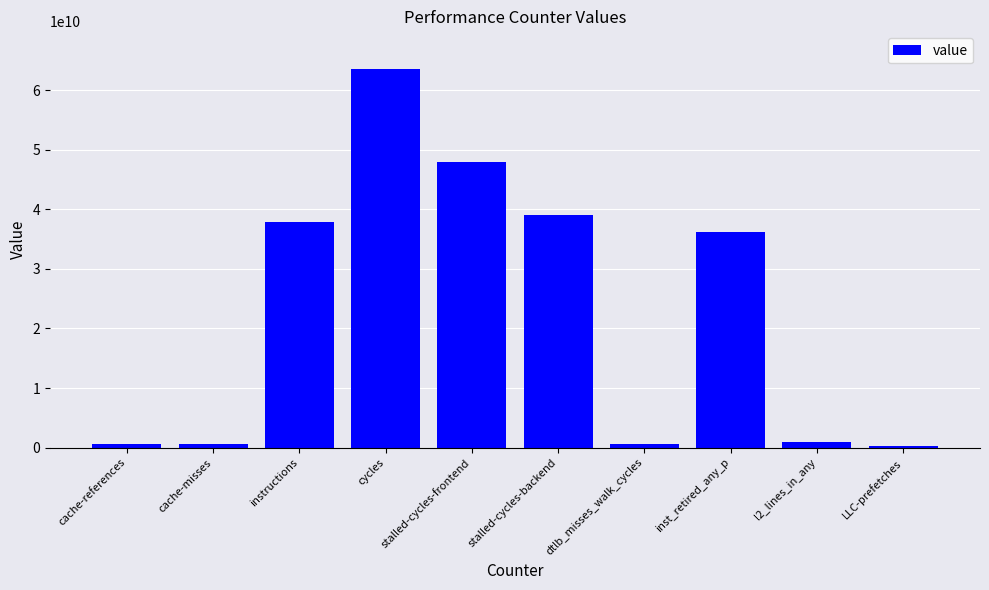

Between cache-misses and cycles, which is larger?

cycles